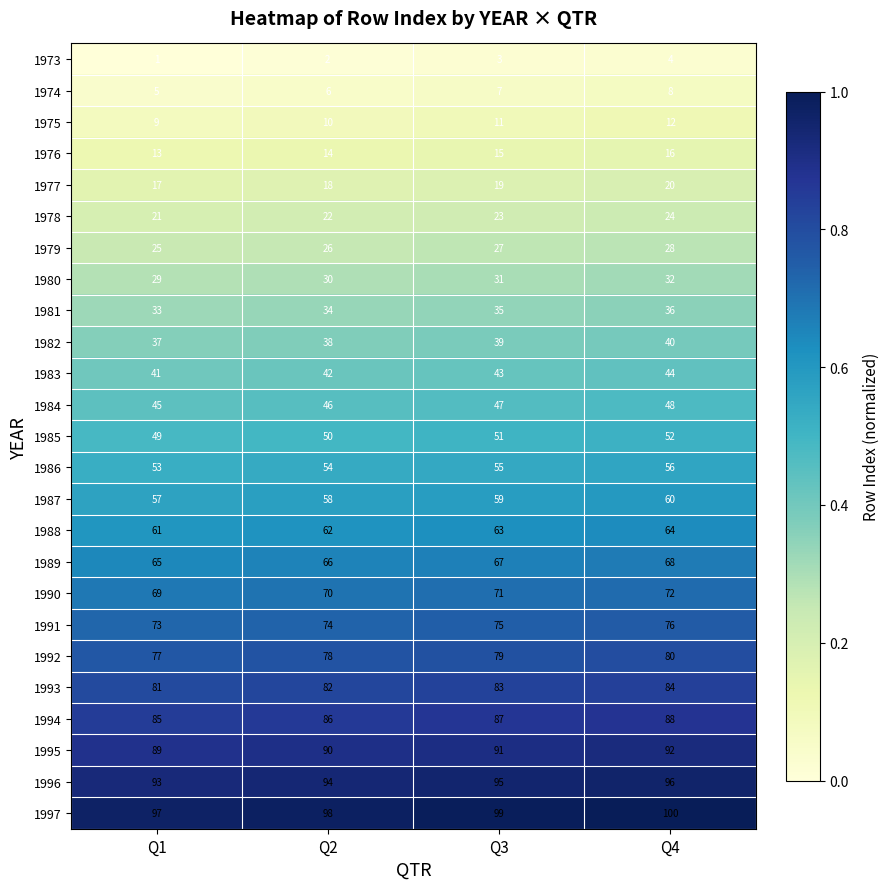

Which series has the largest total across all categories?

1997